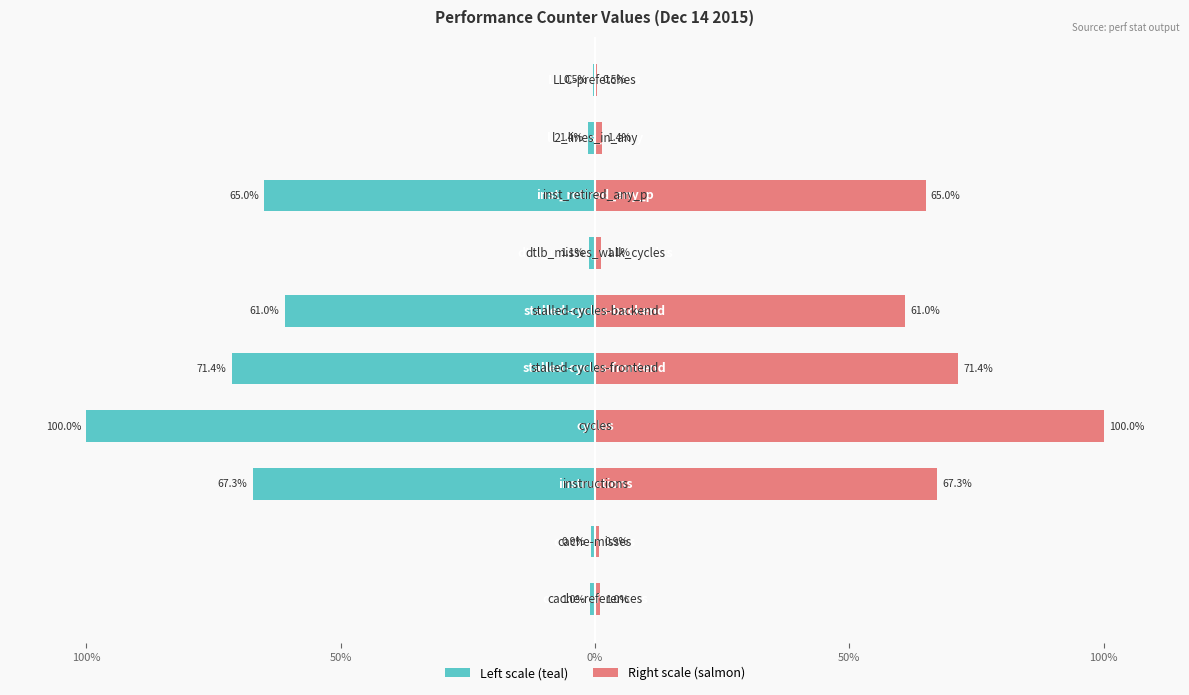

What is the sum of the Value (left) values at 50% and 100%?

-68.2